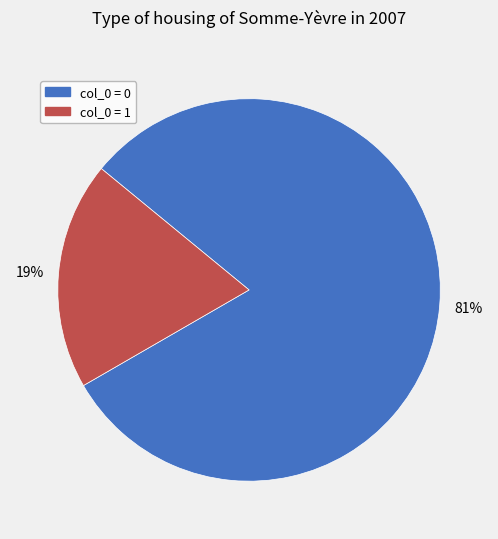

To the nearest percent, what is the average slice percentage?

50%